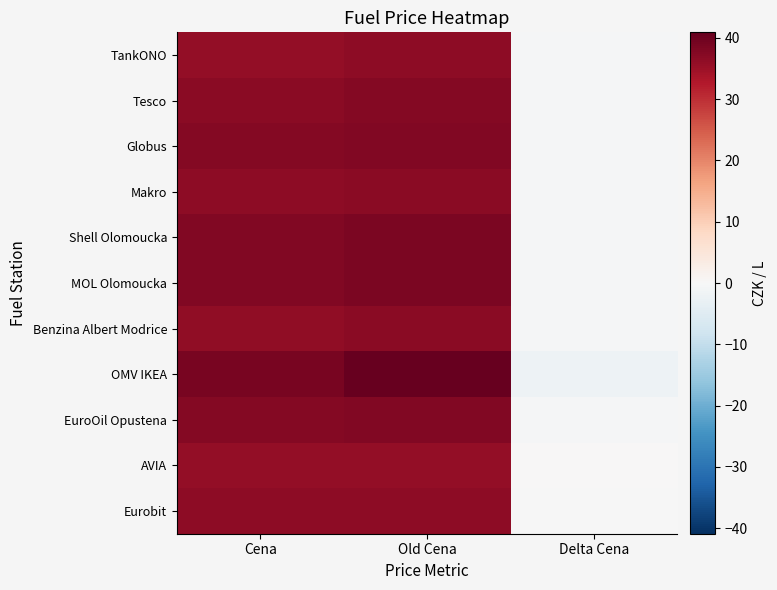

Reading left to right, transcribe all the data shown in this chart.

TankONO: Cena=35.9	Old Cena=36.5	Delta Cena=-0.6
Tesco: Cena=36.9	Old Cena=37.5	Delta Cena=-0.6
Globus: Cena=37.5	Old Cena=37.9	Delta Cena=-0.4
Makro: Cena=36.5	Old Cena=36.9	Delta Cena=-0.4
Shell Olomoucka: Cena=37.9	Old Cena=38.5	Delta Cena=-0.6
MOL Olomoucka: Cena=37.9	Old Cena=38.5	Delta Cena=-0.6
Benzina Albert Modrice: Cena=36.3	Old Cena=36.9	Delta Cena=-0.6
OMV IKEA: Cena=38.9	Old Cena=40.9	Delta Cena=-2.0
EuroOil Opustena: Cena=37.5	Old Cena=37.9	Delta Cena=-0.4
AVIA: Cena=35.9	Old Cena=35.9	Delta Cena=0.0
Eurobit: Cena=36.5	Old Cena=36.5	Delta Cena=-0.0